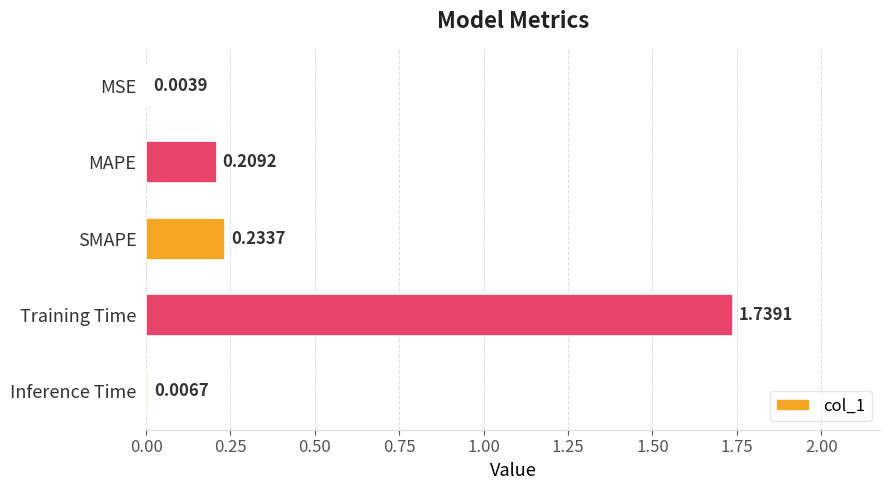

Where is the data nearest to the value 0?

MSE